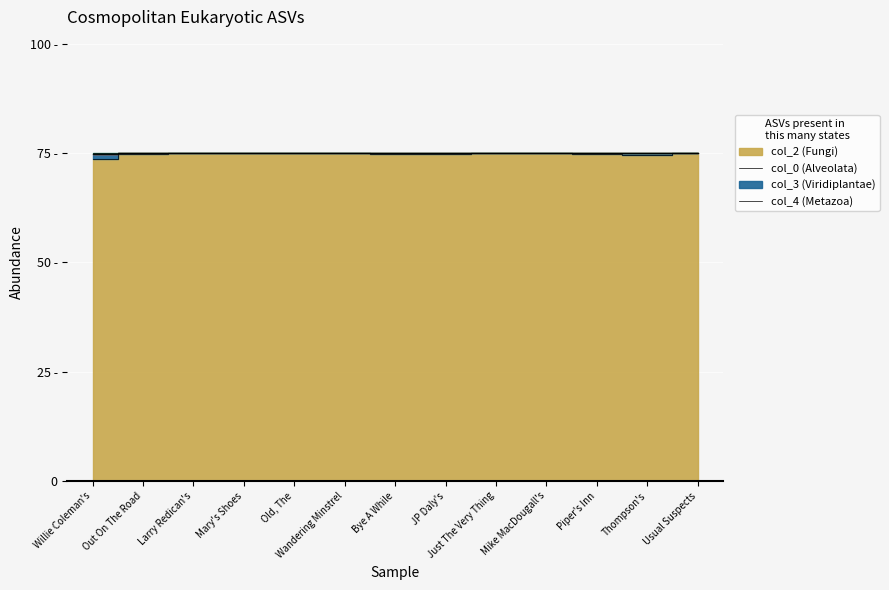

True or false: col_4 has a value of 75.0 at Piper's Inn.

True